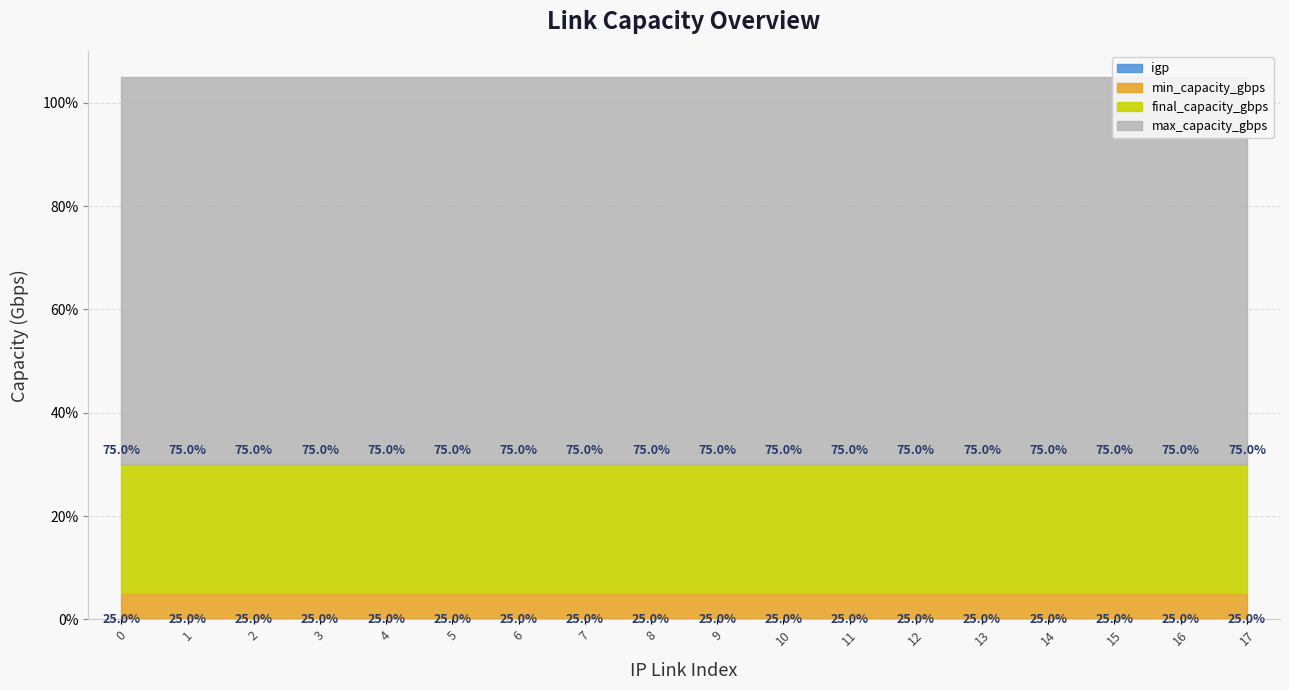

How many lines are shown in the chart?

4